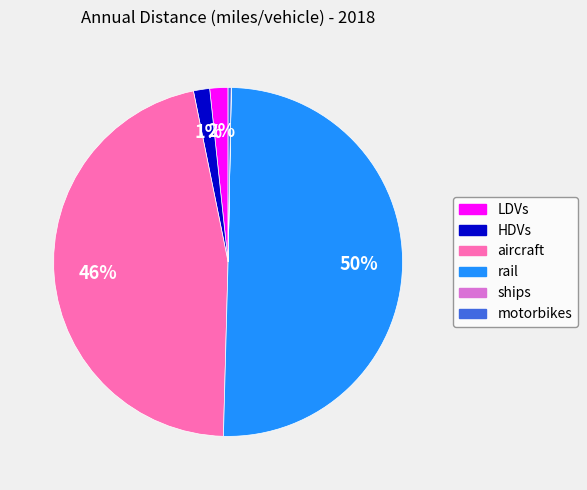

The LDVs slice represents 11% of the pie. True or false?

False